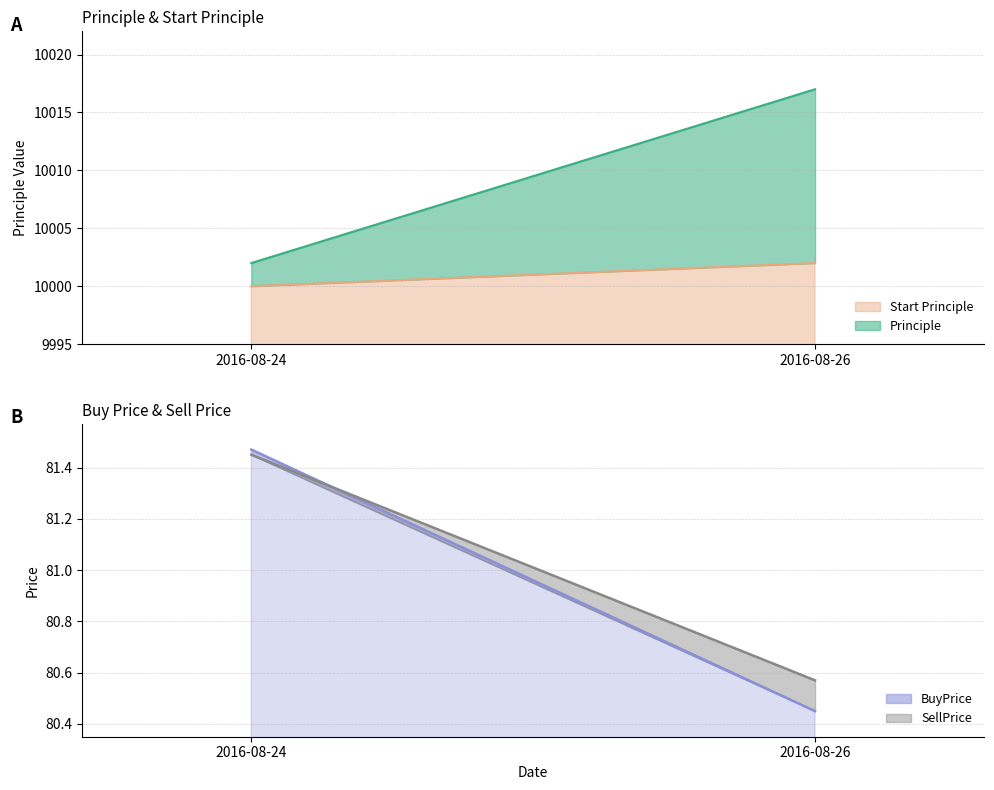

At which category does the chart reach its minimum across all series?

2016-08-26